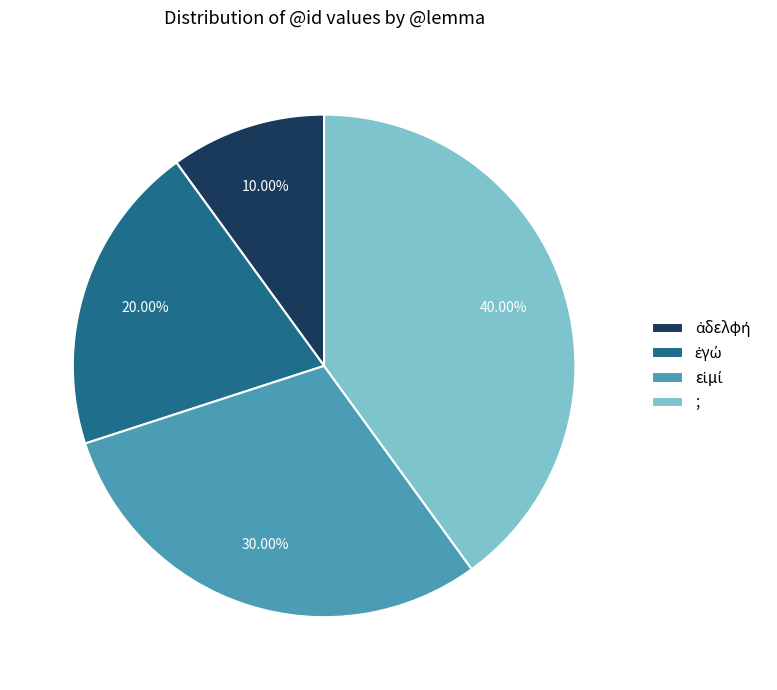

What is the largest slice in the pie chart?

;